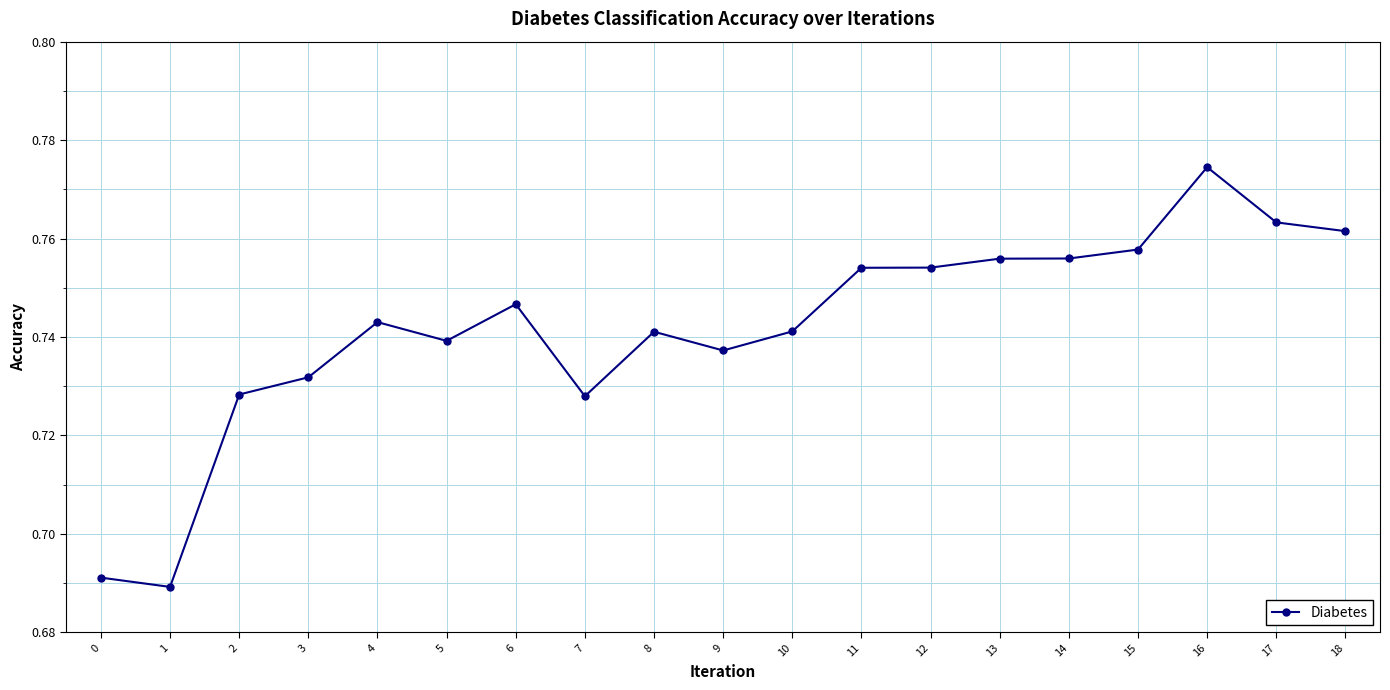

At which category does the data reach its first local valley?

1